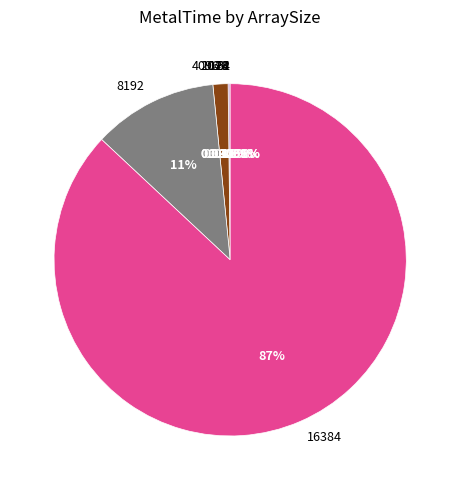

Is there a majority slice in this chart?

Yes